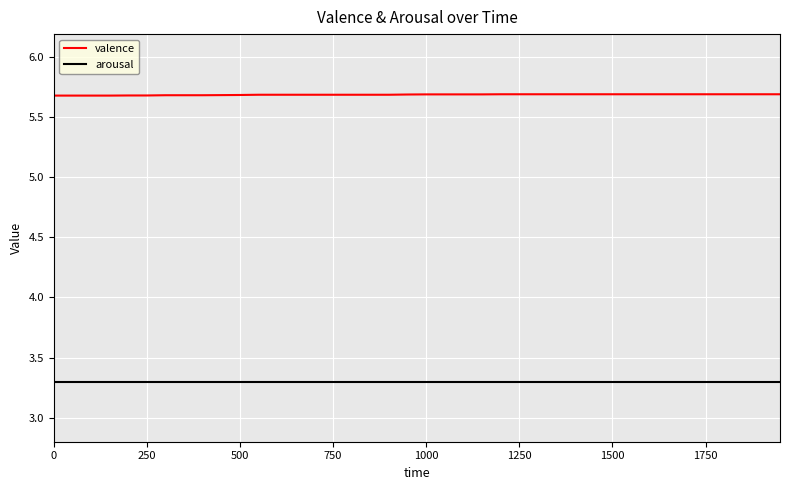

Which series has the largest total across all categories?

valence